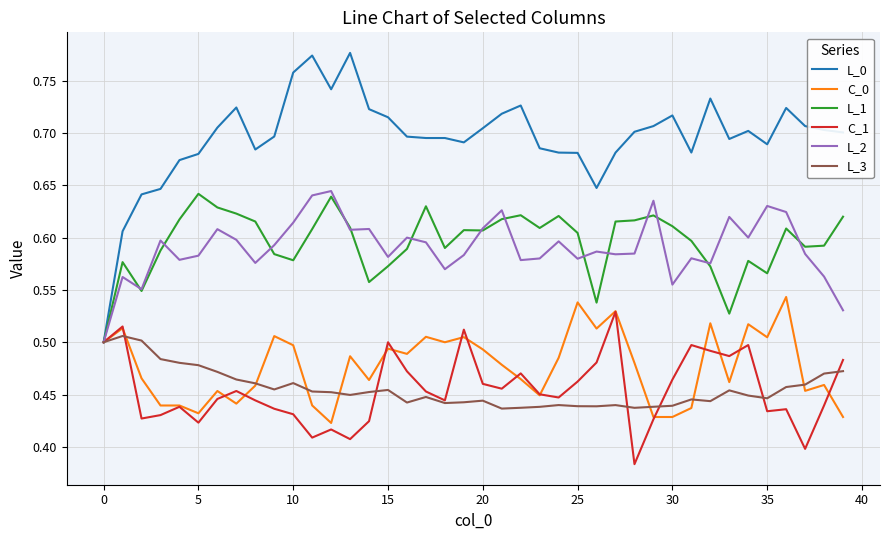

Which series has the largest range (max minus min)?

L_0